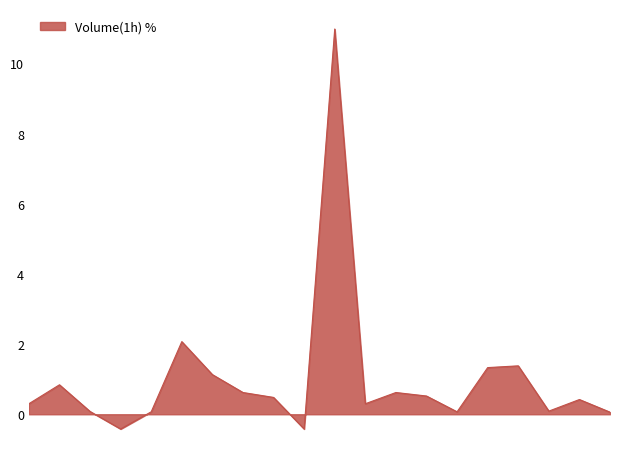

What is the maximum value shown in the chart?

11.0